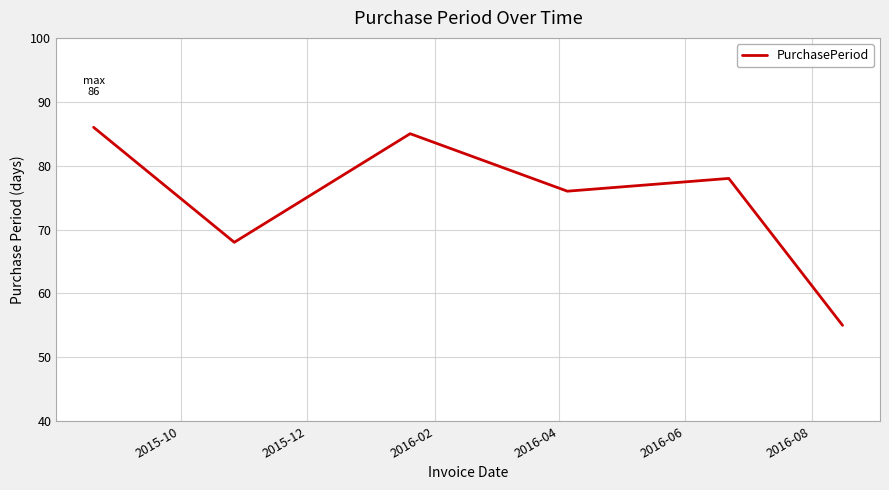

What is the difference between the maximum and minimum values?

31